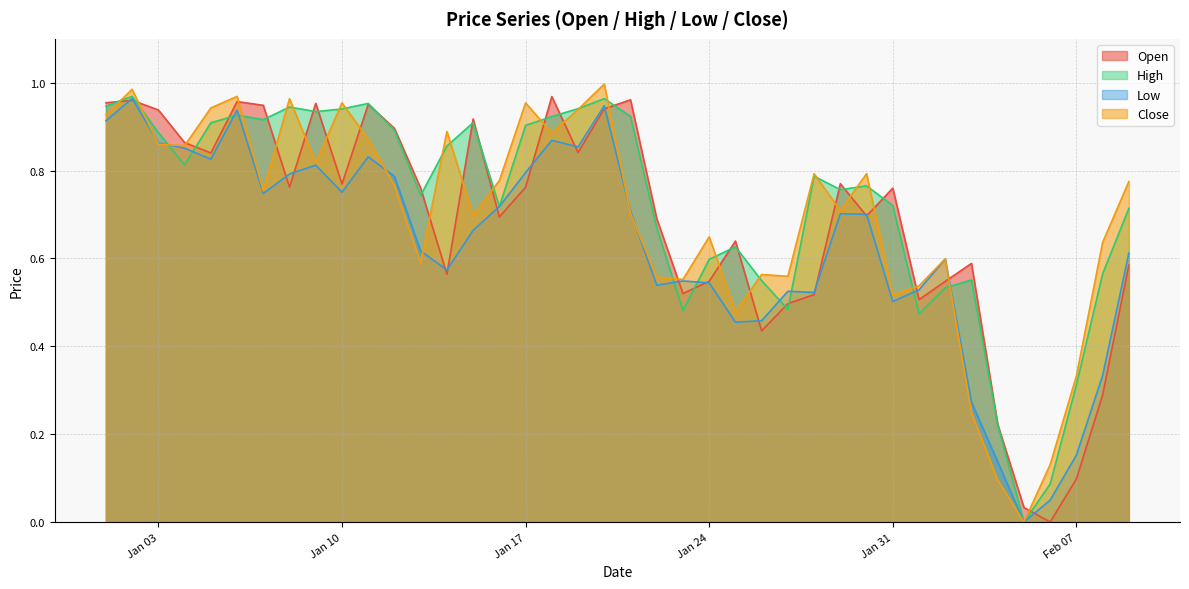

What is the difference between the Open values at 2023-01-07 and 2023-01-13?

0.2